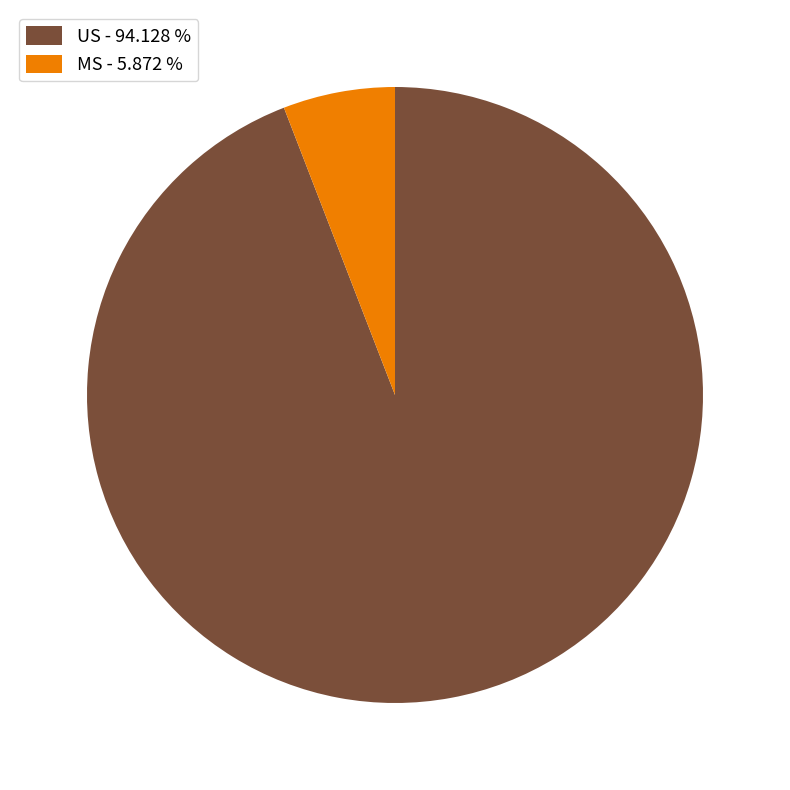

Does any single category account for the majority?

Yes